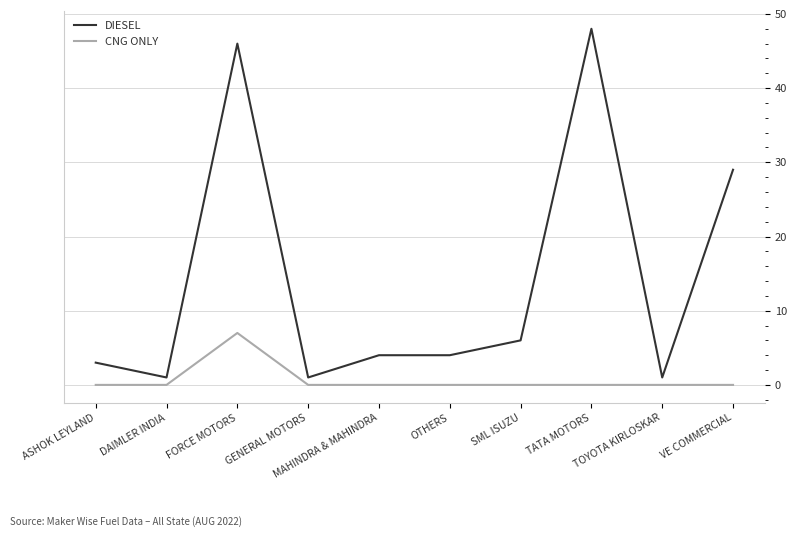

Does the chart have visible grid lines?

Yes